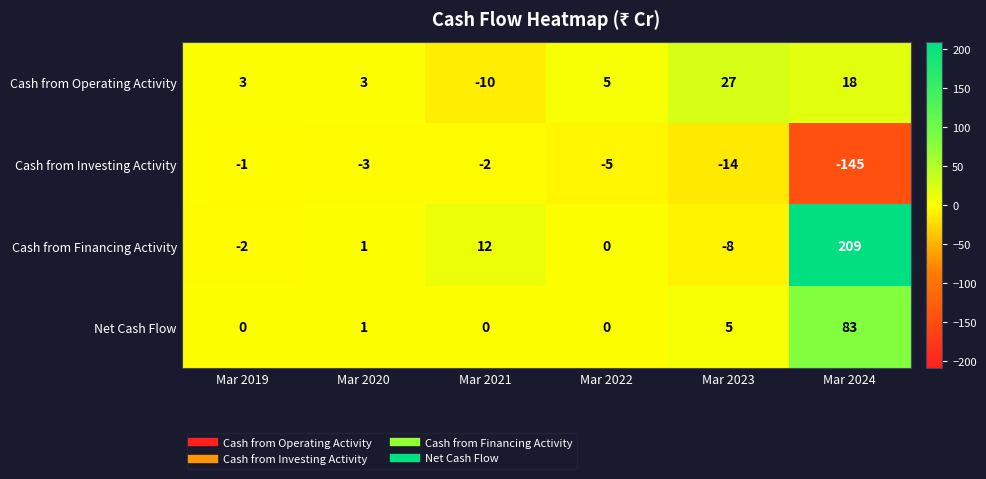

What value does the Cash from Investing Activity series have at Mar 2024, to the nearest 5?

-145